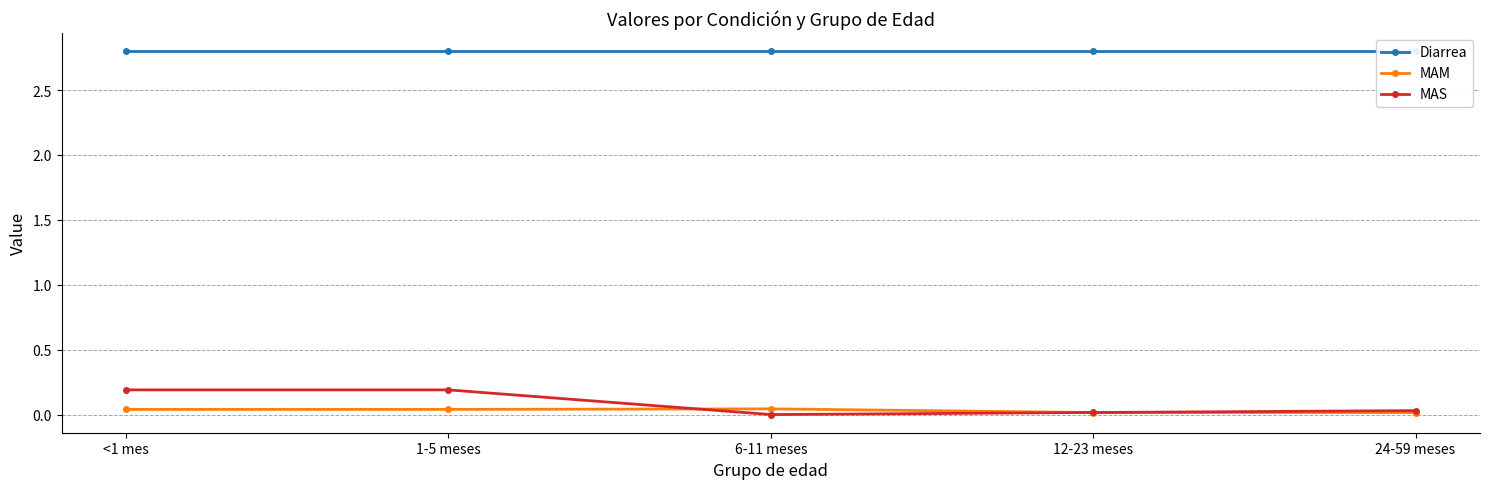

Which series changed the most between <1 mes and 1-5 meses?

Diarrea